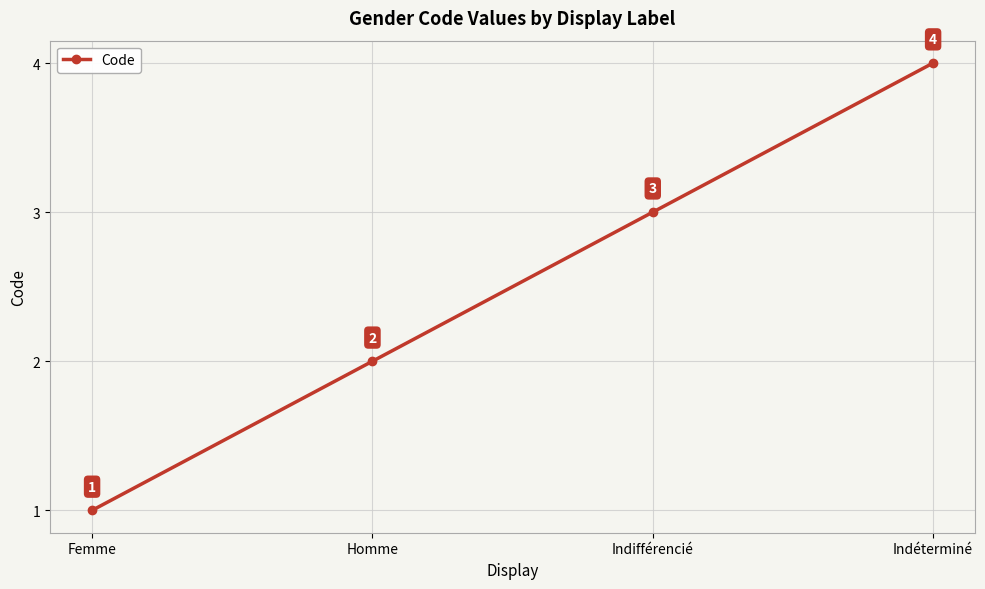

What is the sum of the values at Homme and Indéterminé?

6